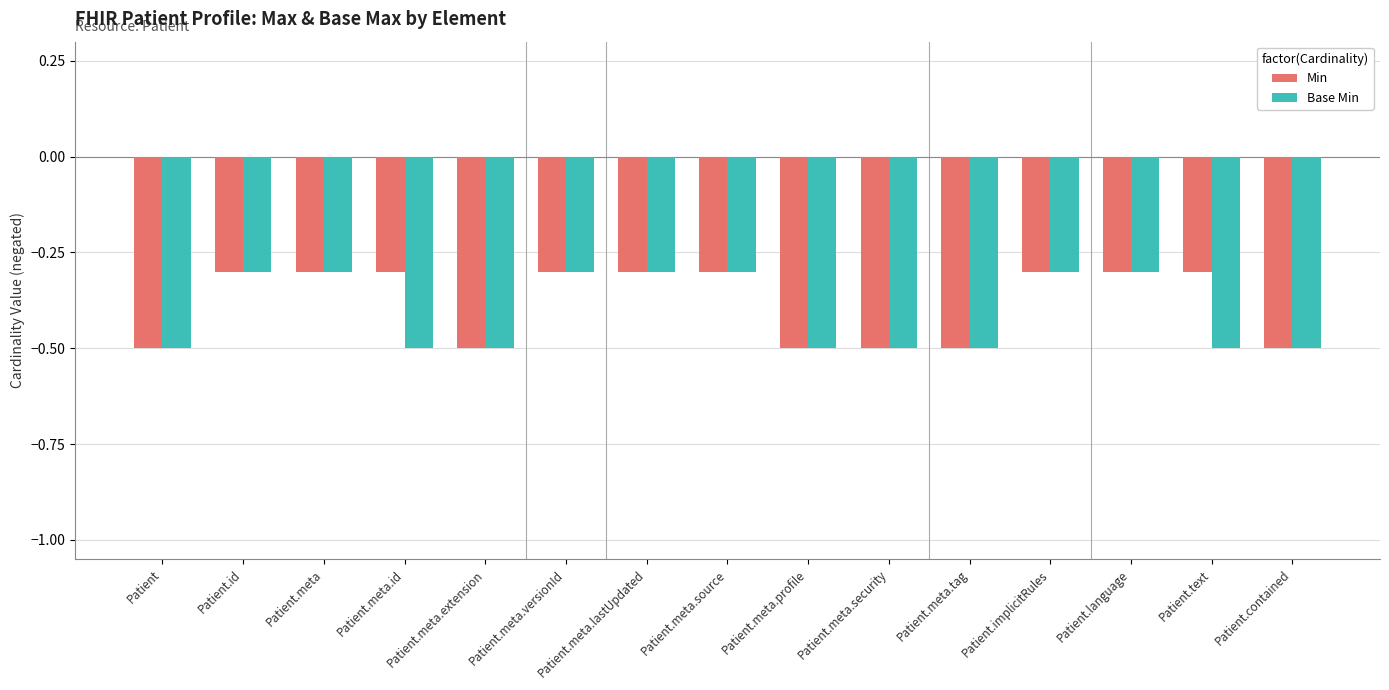

Are the bars horizontal?

No